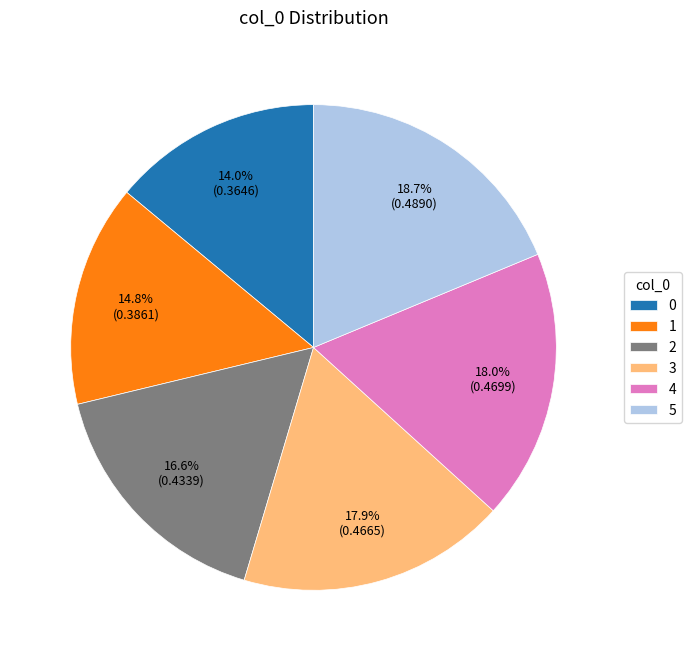

Is the sum of 3 and 5 greater than half?

No